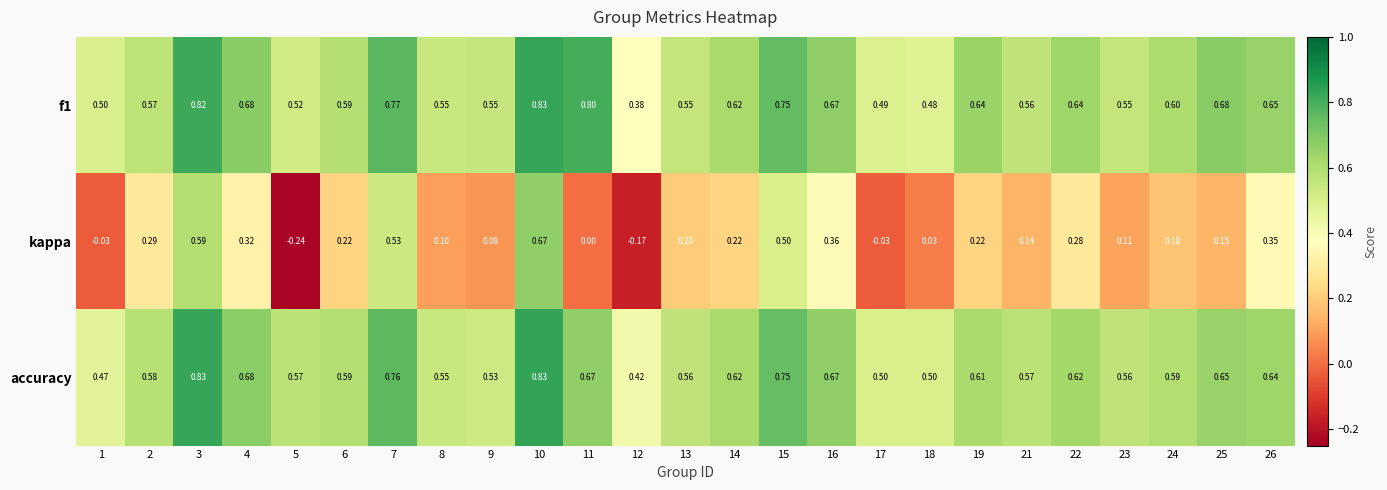

How many data points does each series have?

25